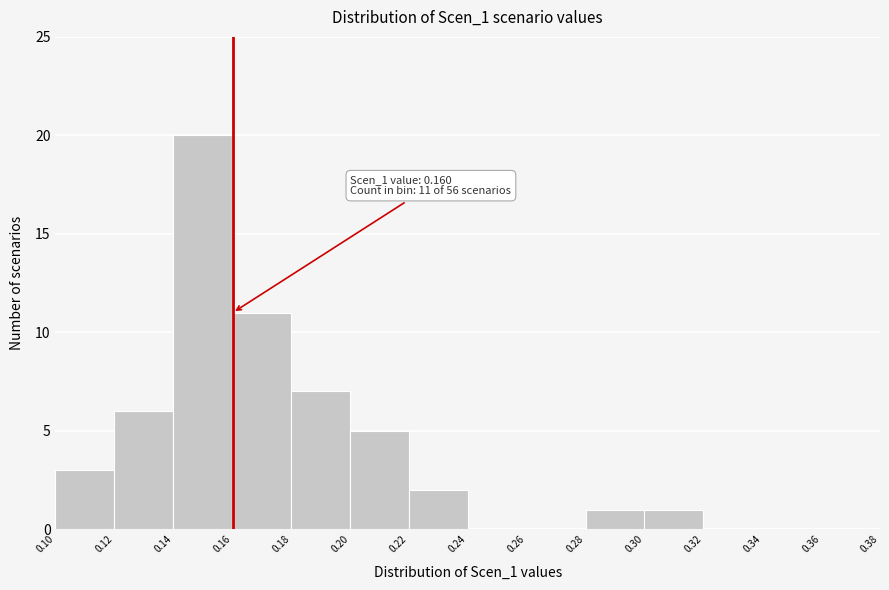

Which range on the x-axis has the tallest bar?

0.14 to 0.16